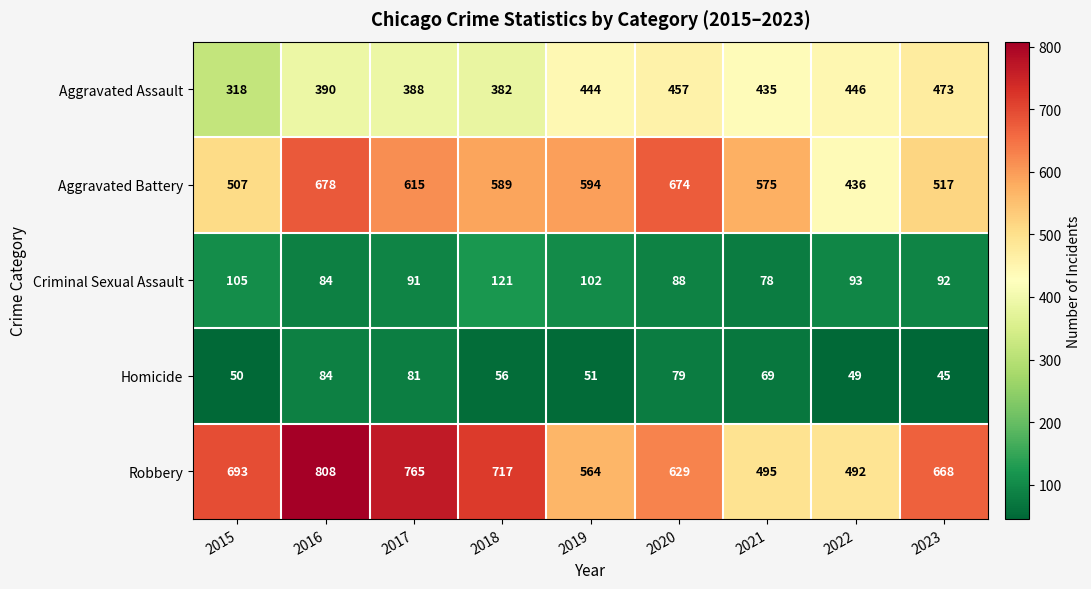

What is the spread (max minus min) of values at 2022?

443